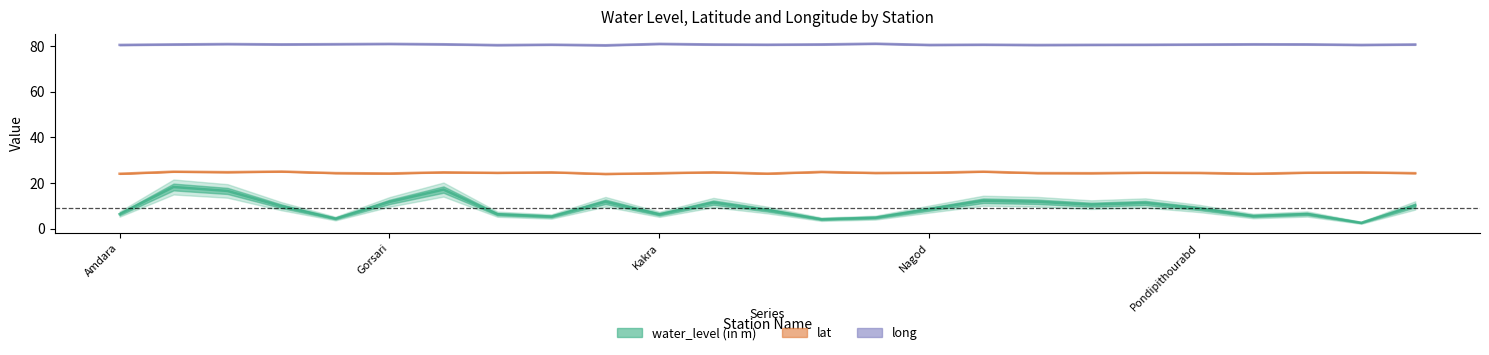

What is the total value across all series at Paras maniya?

115.5